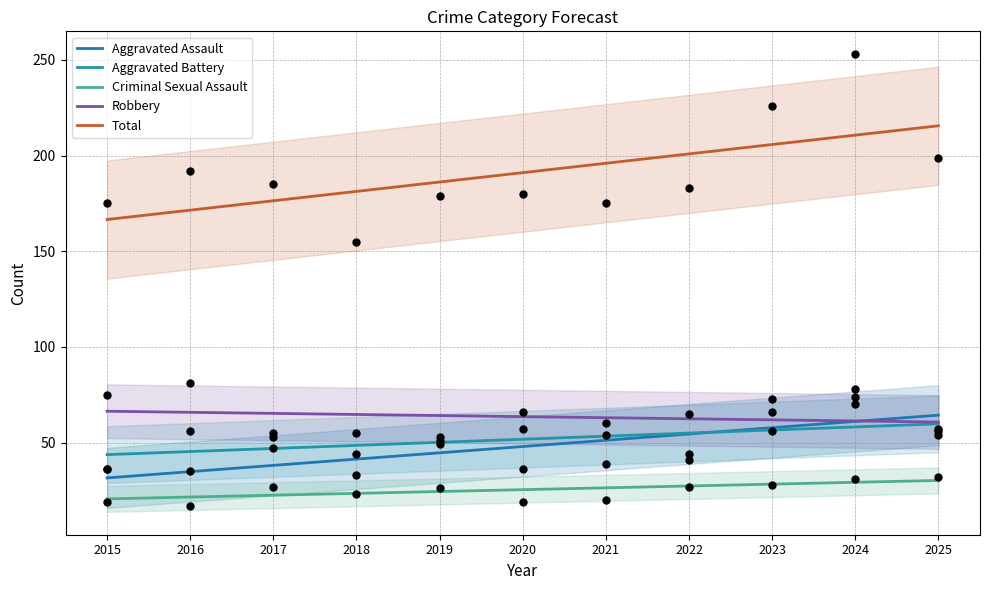

What is the total value across all series at 2019?

369.4